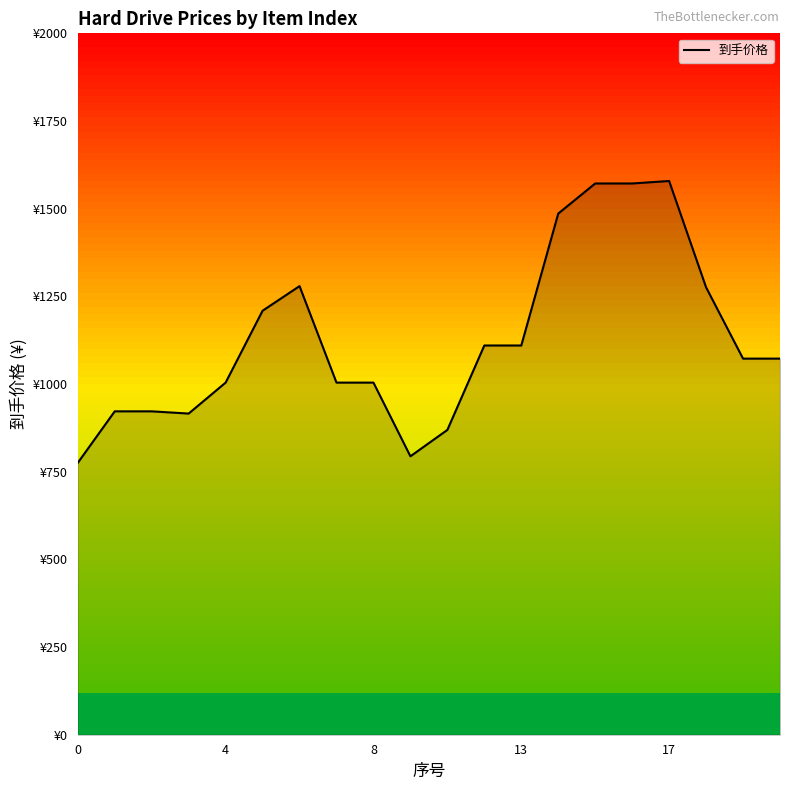

Is this an area chart (filled region under the line)?

Yes